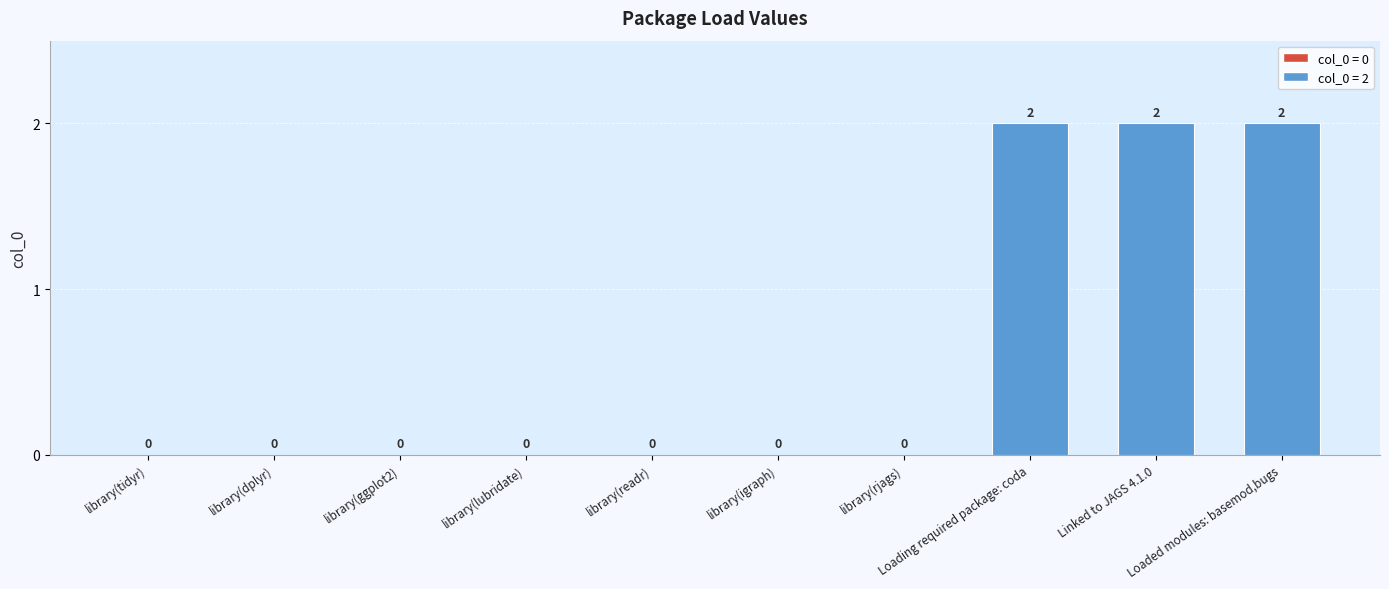

What is the average value?

1